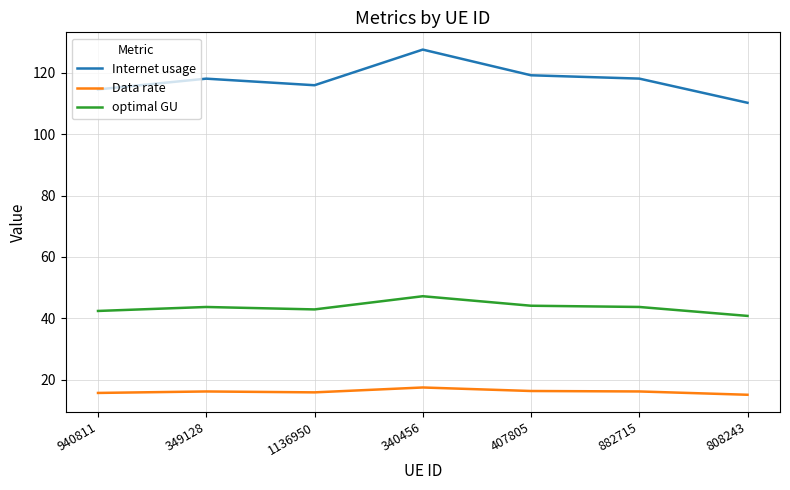

Rank the series by their average value, from highest to lowest.

Internet usage, optimal GU, Data rate